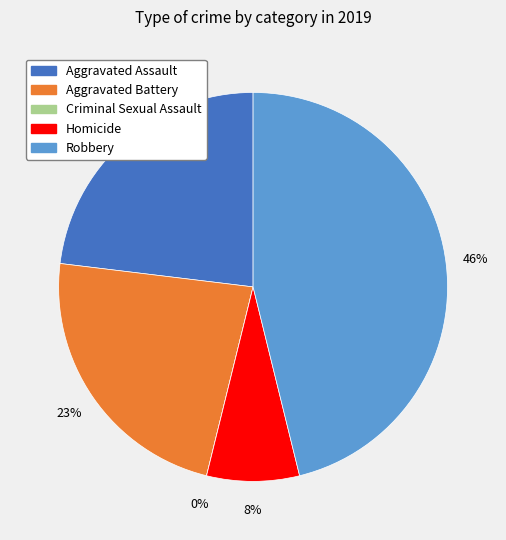

What percentage is the Aggravated Battery slice, to the nearest percent?

23%